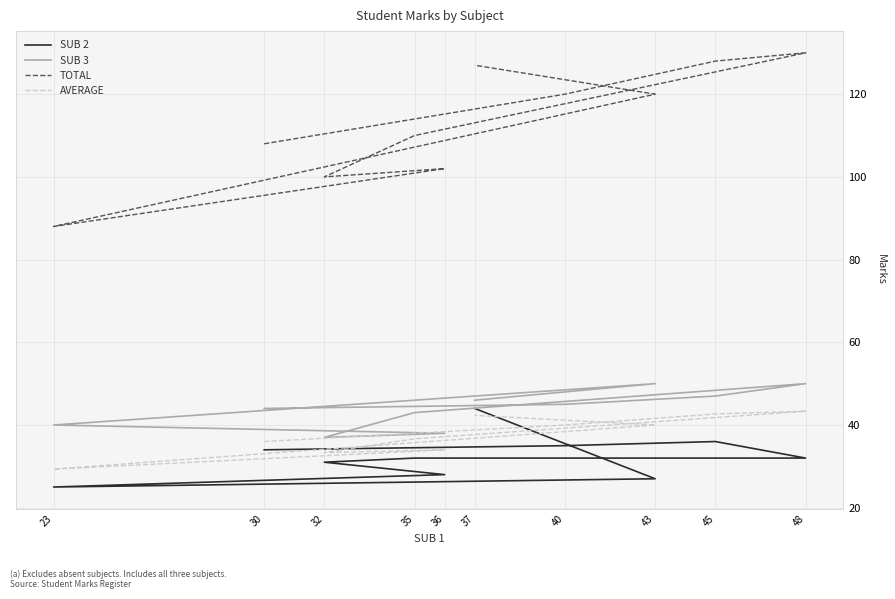

What is the total value across all series at 43?

237.0